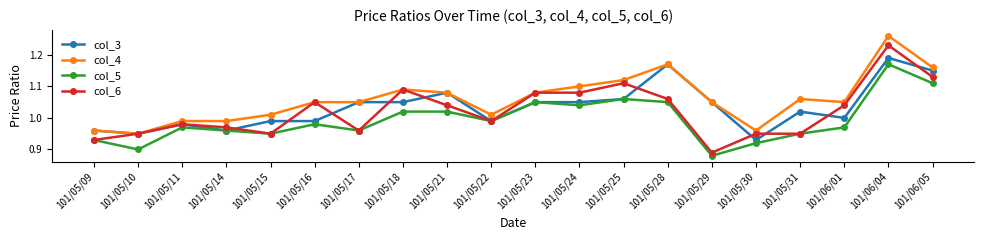

The value of col_5 at 101/05/09 is 0.2. True or false?

False